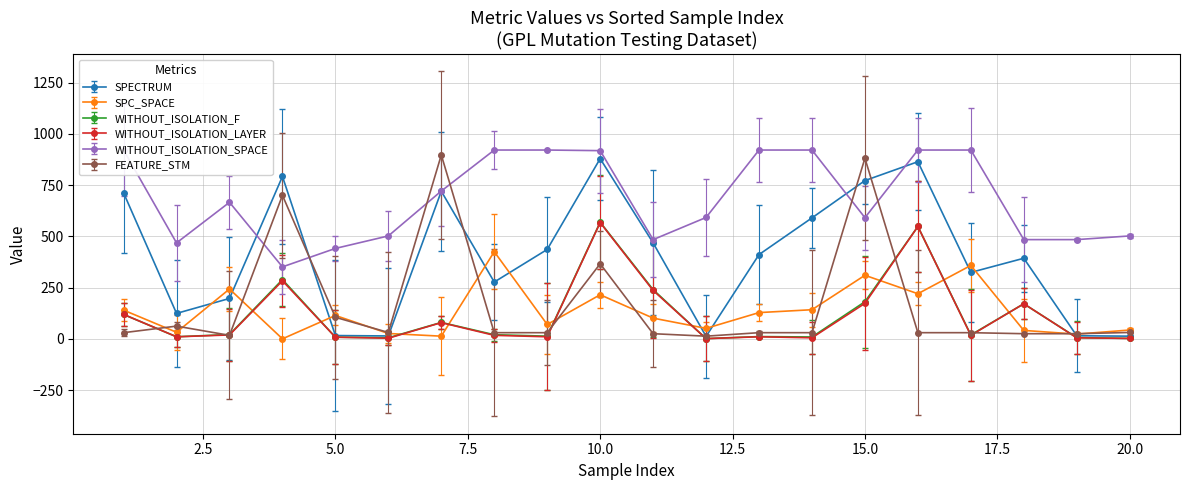

True or false: FEATURE_STM has more than 2 points higher than both neighbors.

True